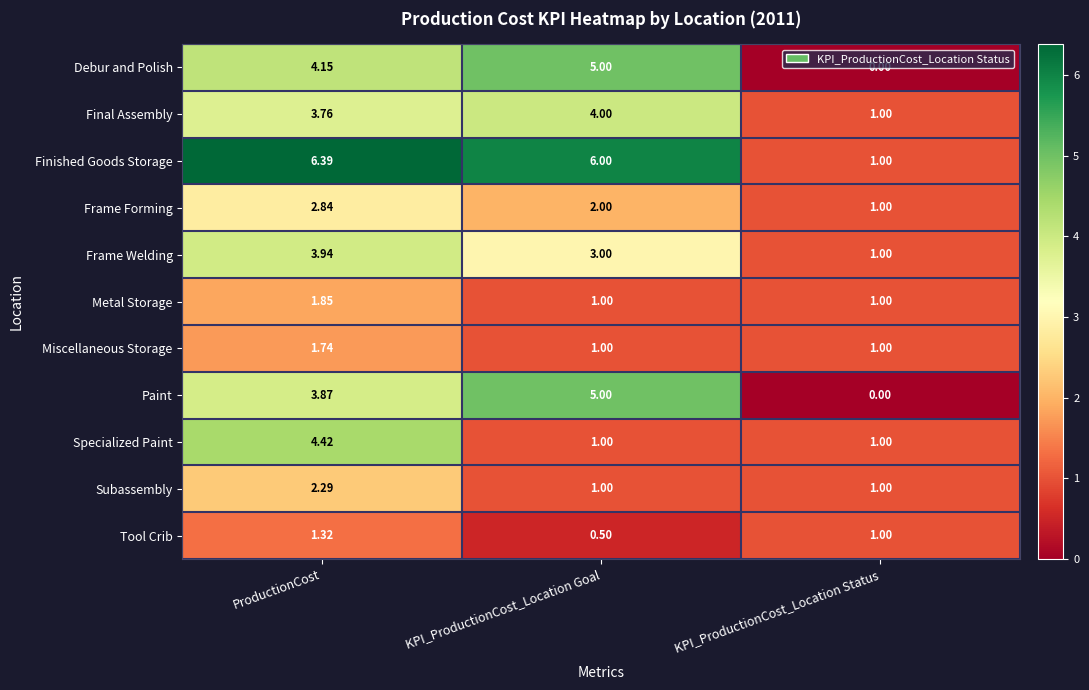

Which series has the widest spread of values?

Finished Goods Storage